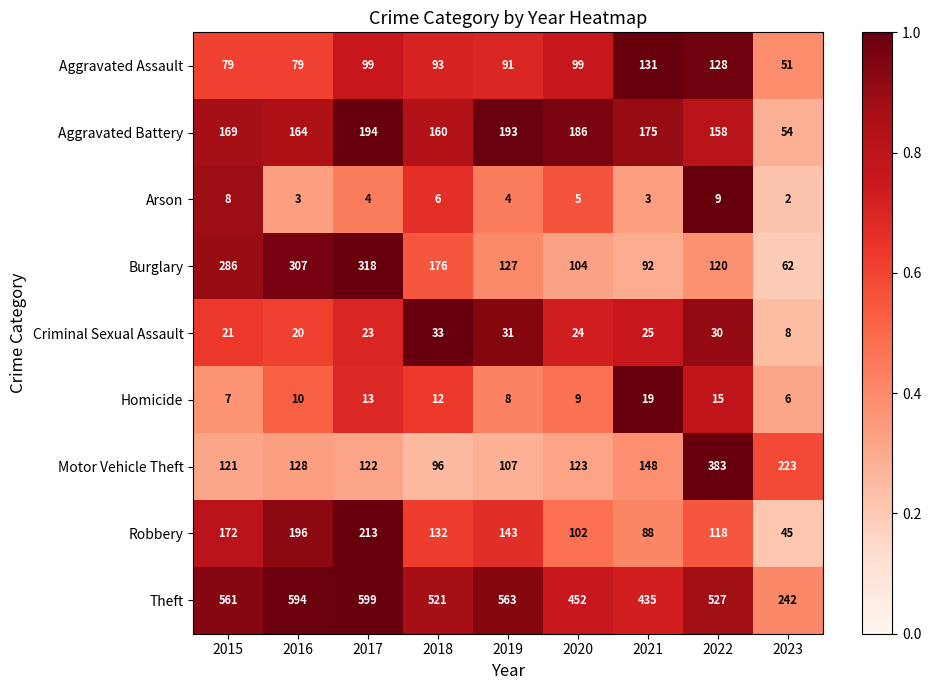

How many categories are shown in the chart?

9